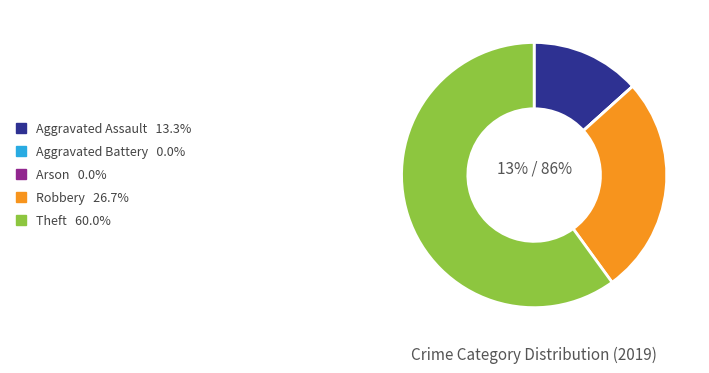

Is there a majority slice in this chart?

Yes